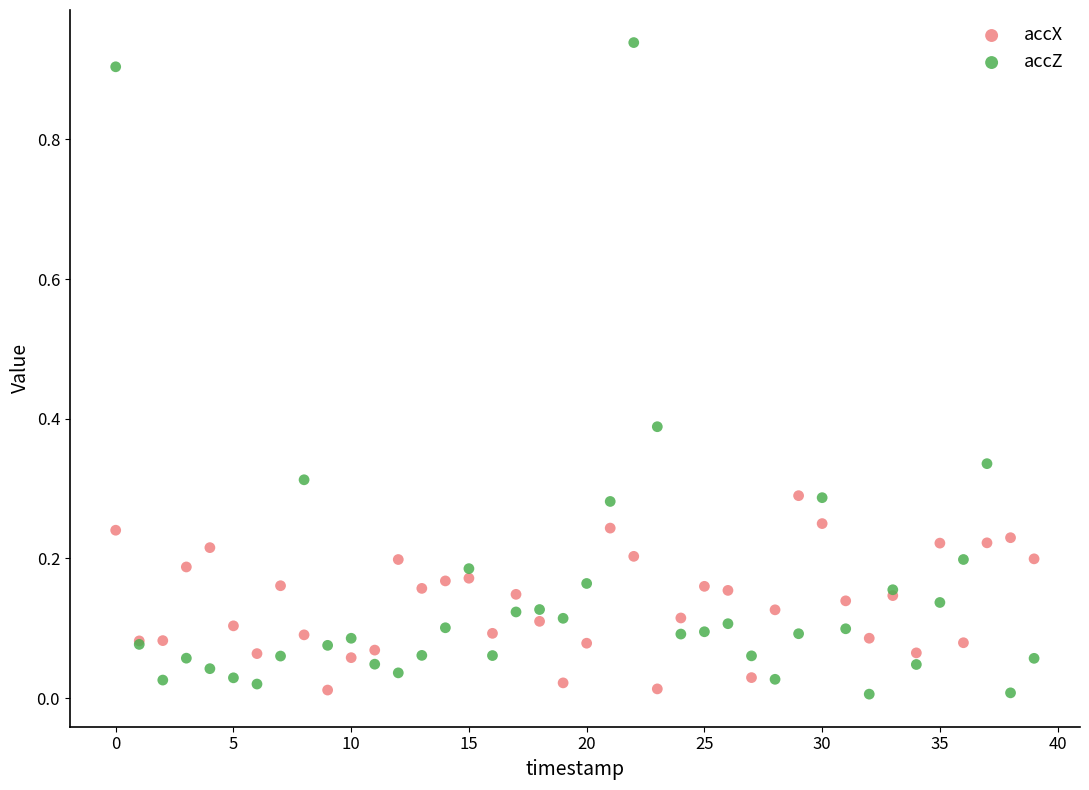

Which series has the widest spread of Y values?

accZ